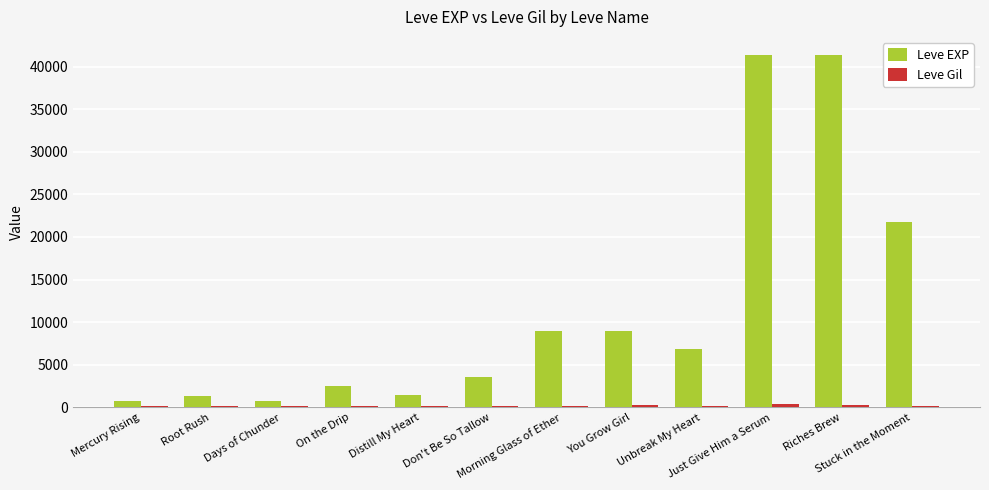

Which series has the largest total across all categories?

Leve EXP